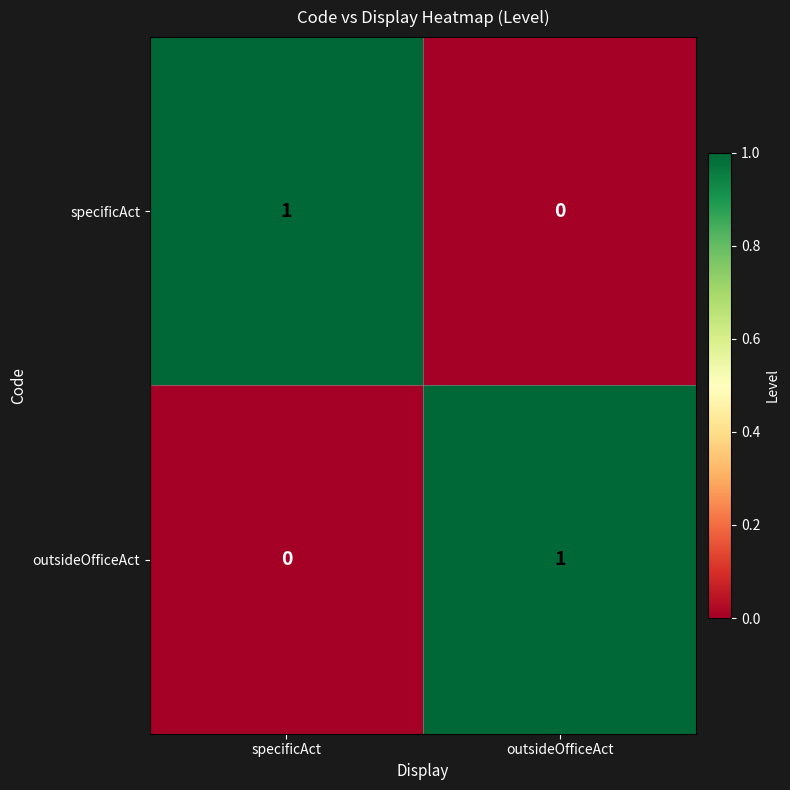

True or false: specificAct has a value of 0 at outsideOfficeAct.

True